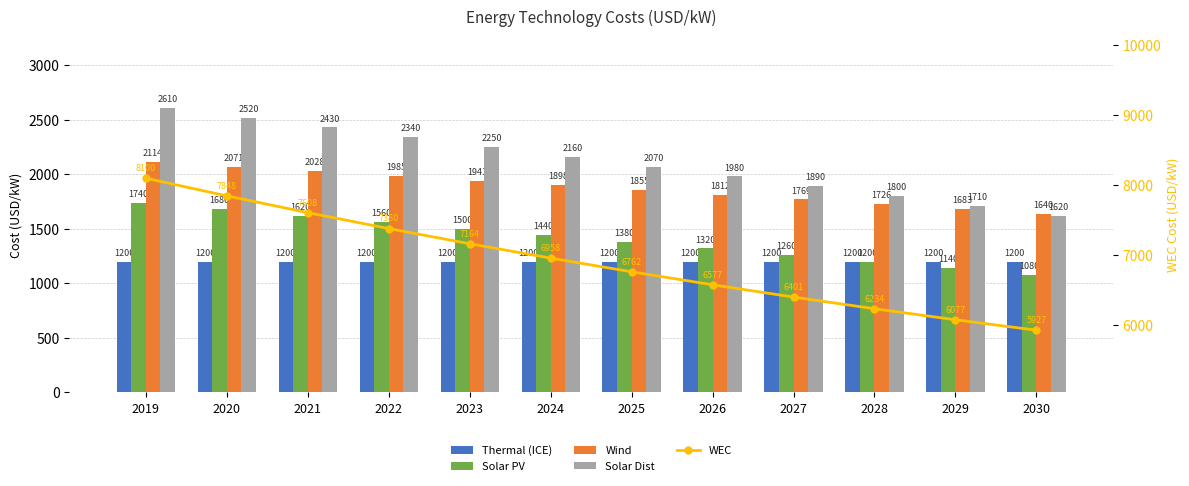

Which series changed the most between 2020 and 2028?

WEC